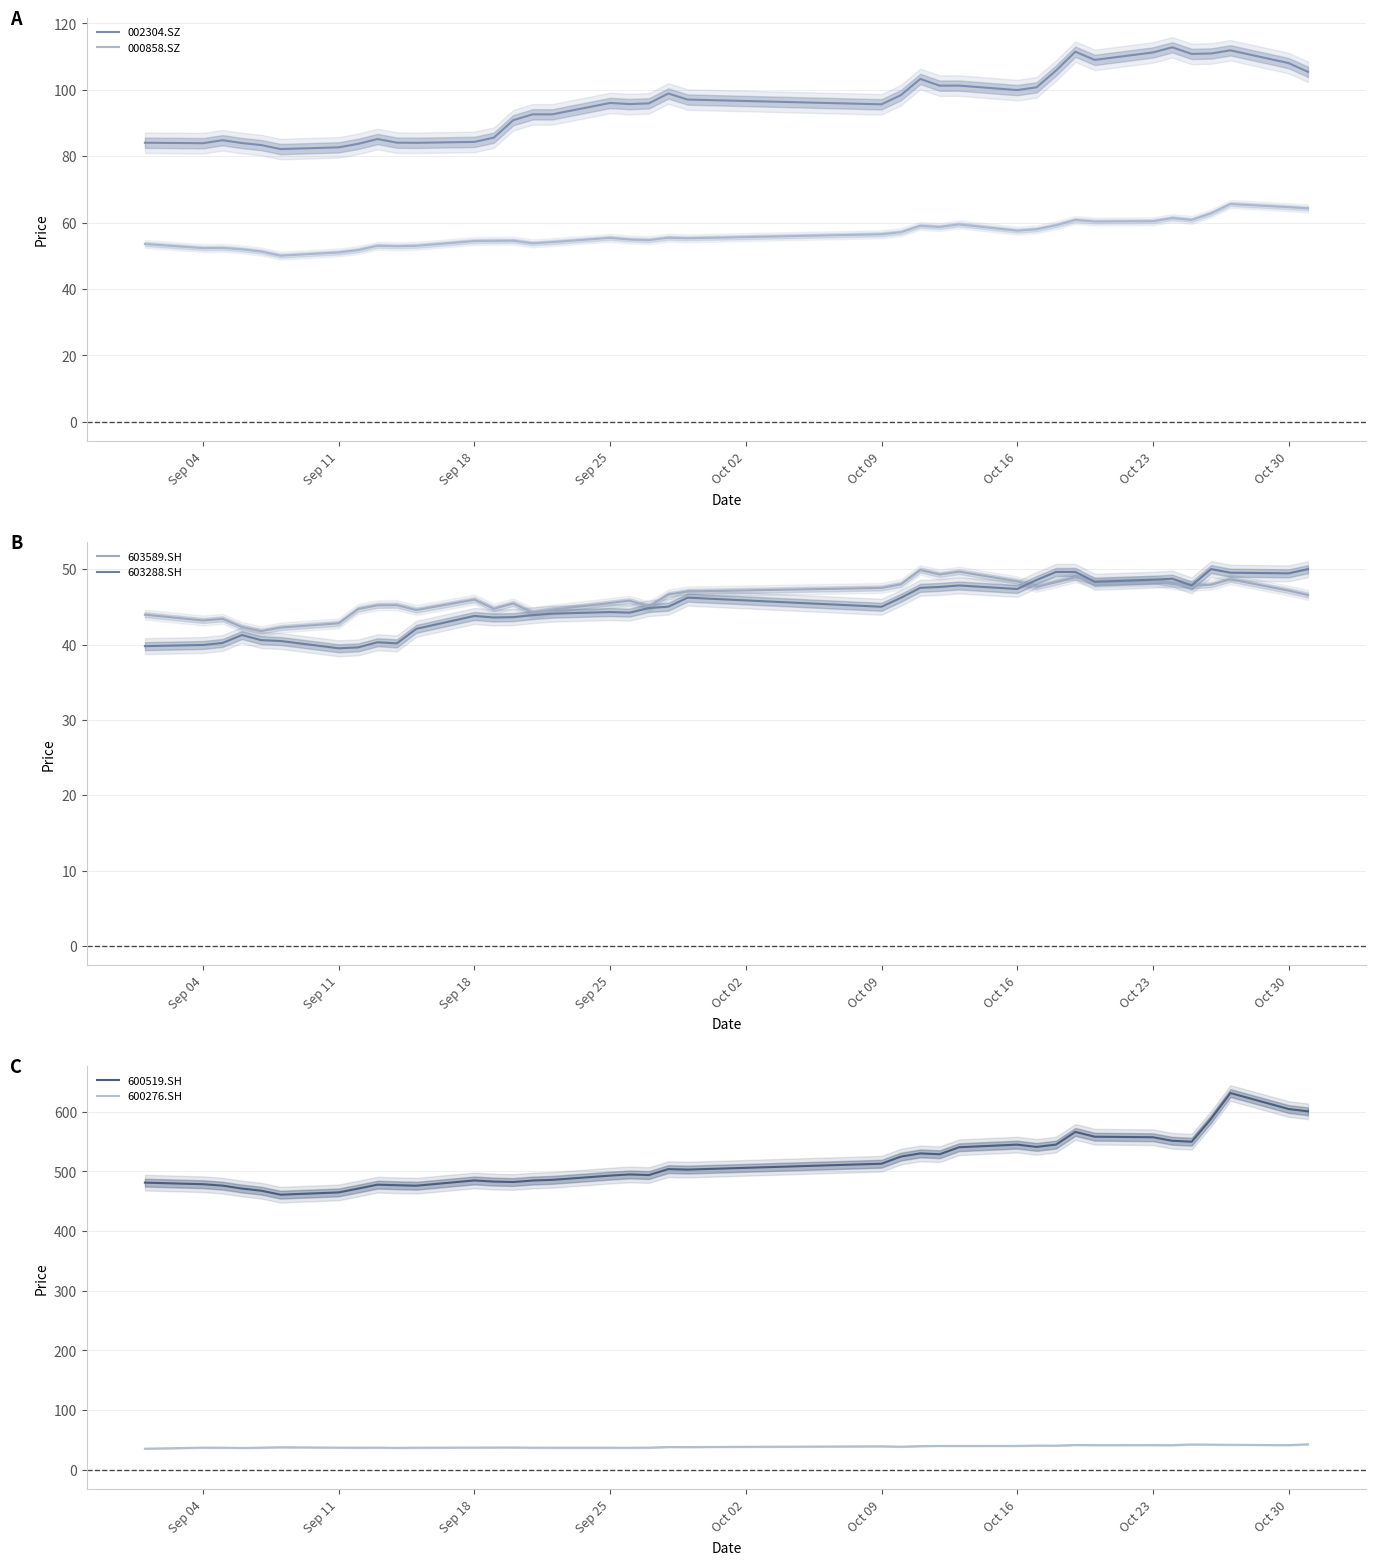

How many lines are shown in the chart?

6